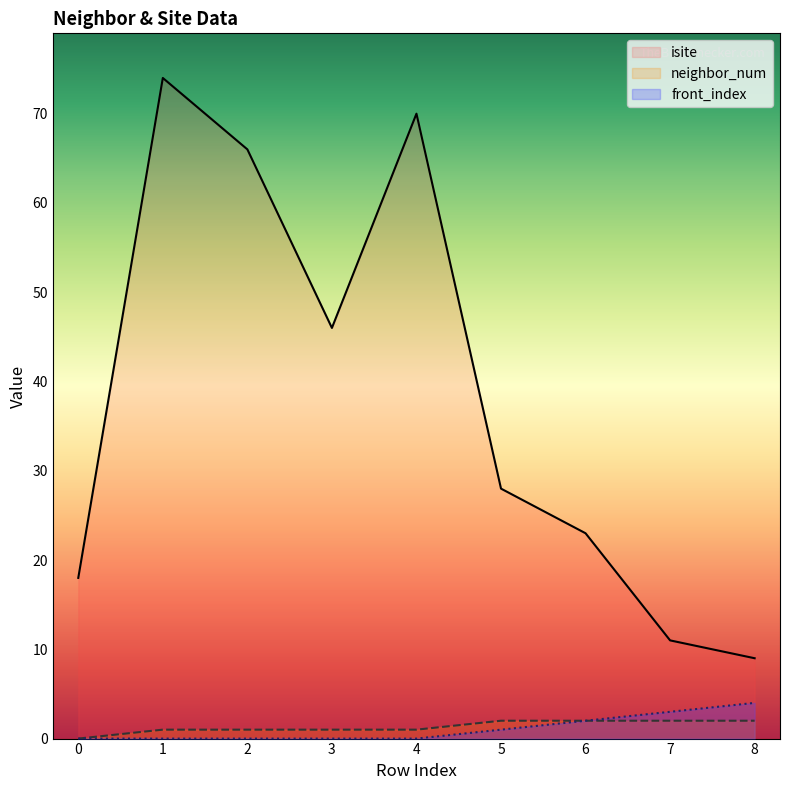

Where does the isite series first go above 28?

1